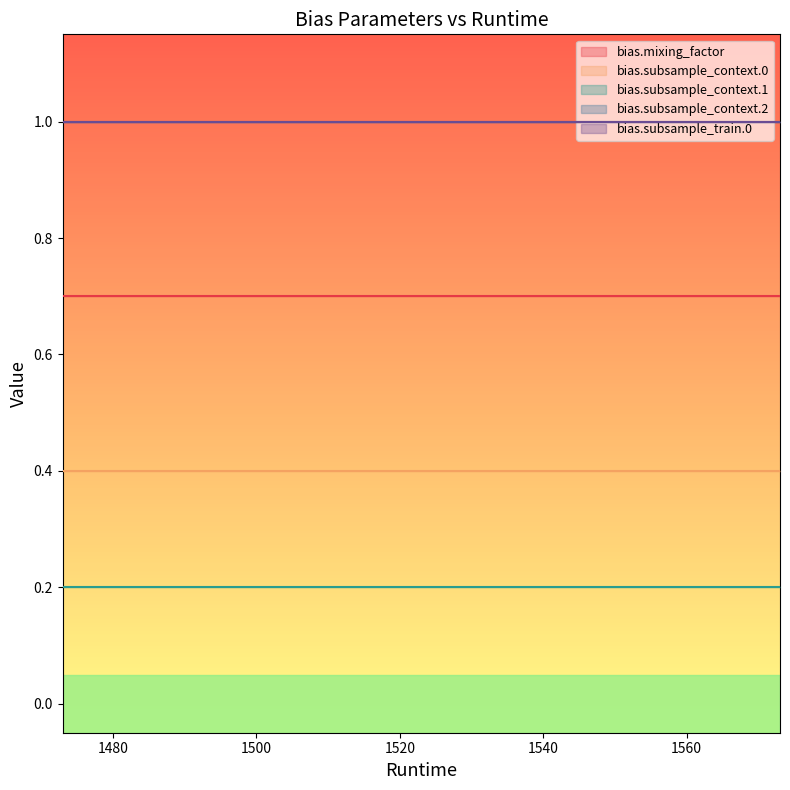

Is this an area chart (filled region under the line)?

No